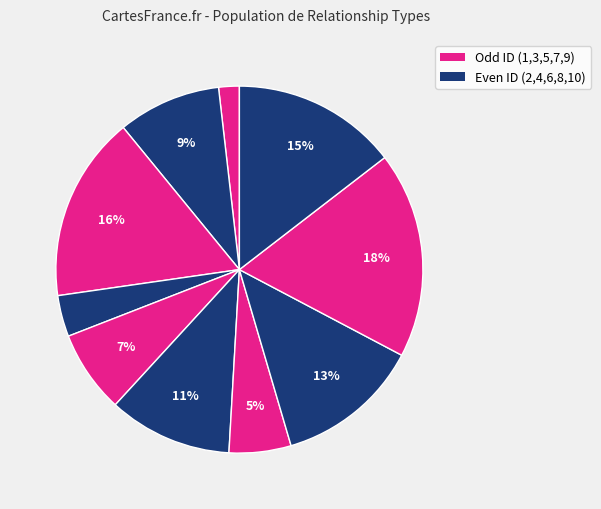

How many slices are in this pie chart?

10